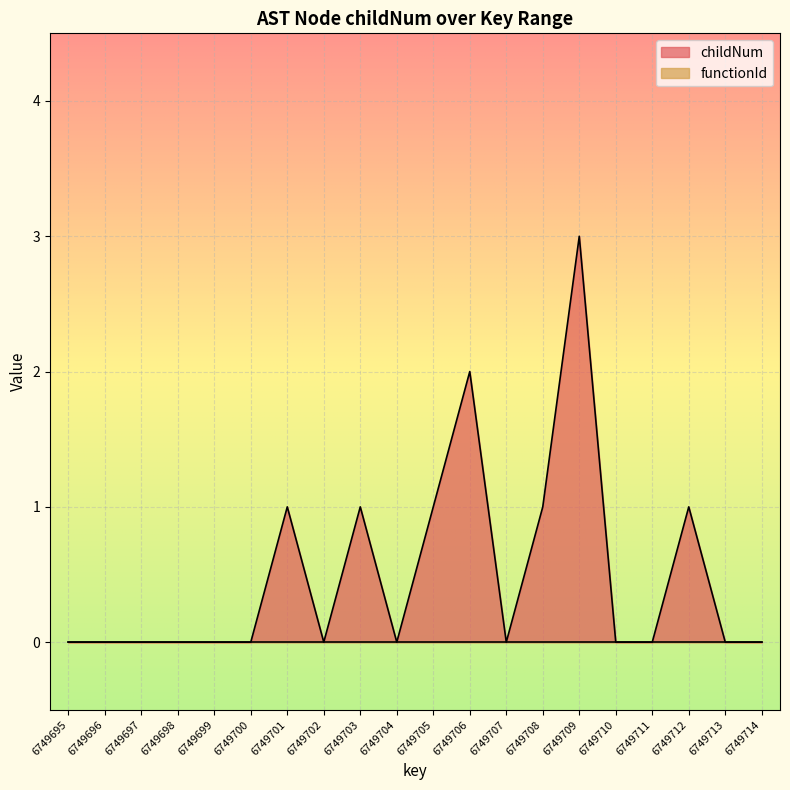

How many values are between 0 and 1?

18